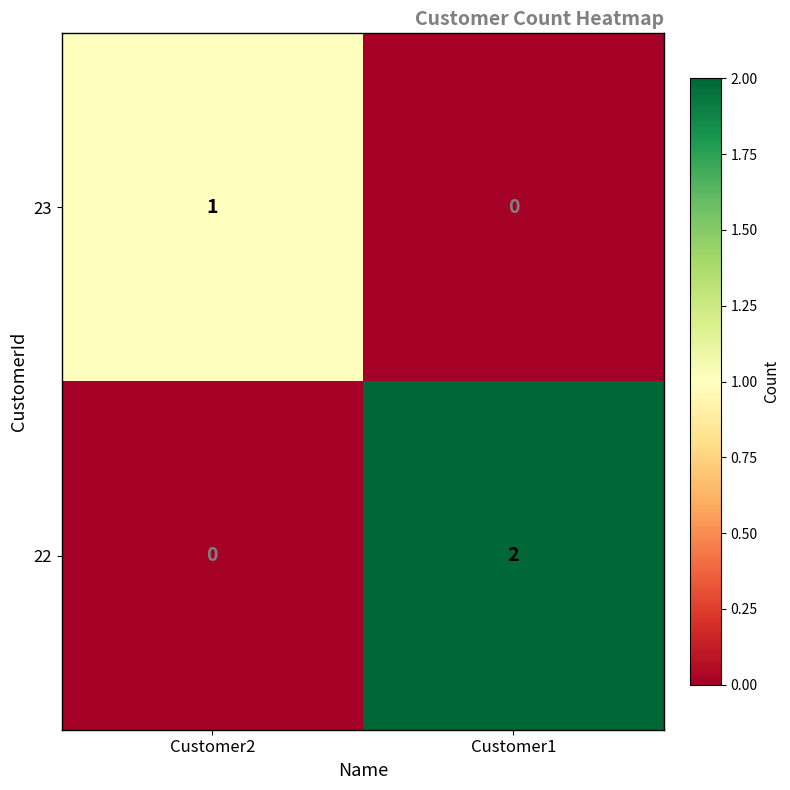

Reading left to right, transcribe all the data shown in this chart.

23: 1	0
22: 0	2